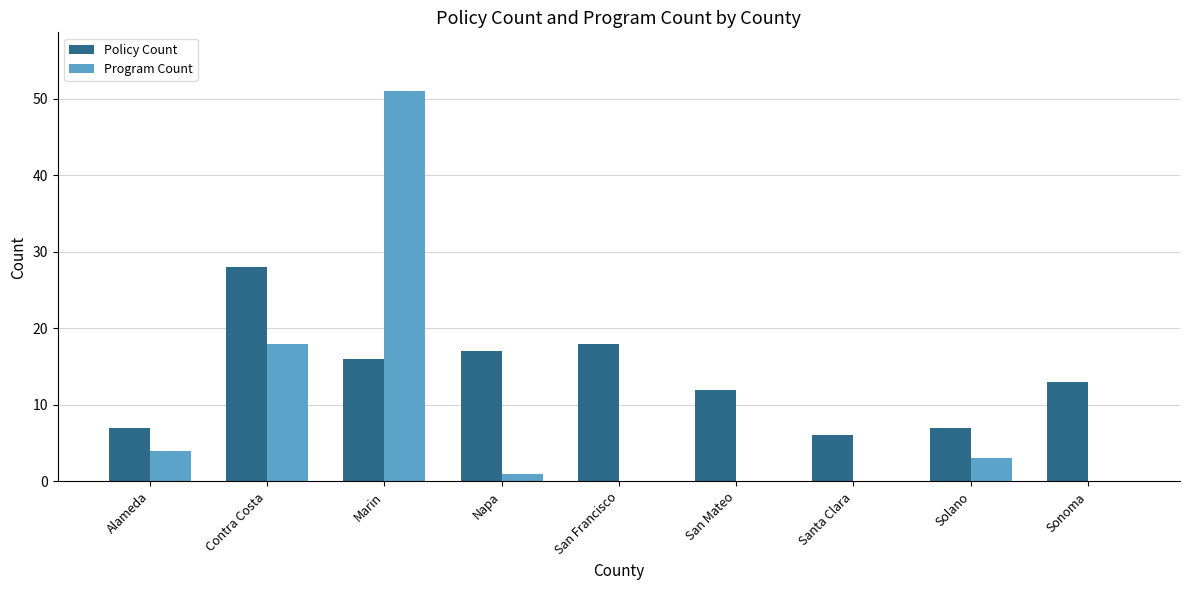

Which series has the largest total across all categories?

Policy Count